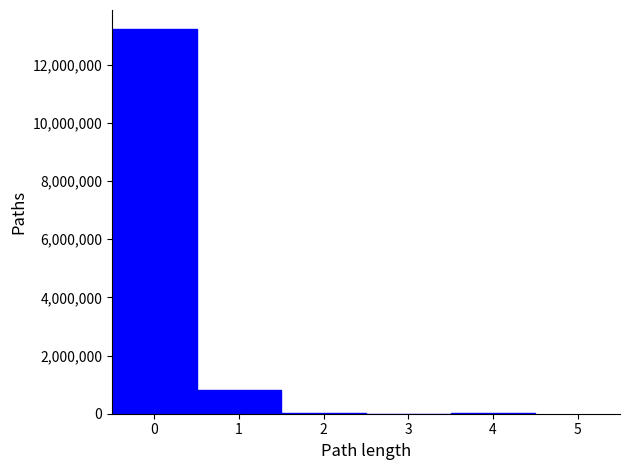

Over which range of the x-axis is the bar tallest?

-0.5 to 0.5